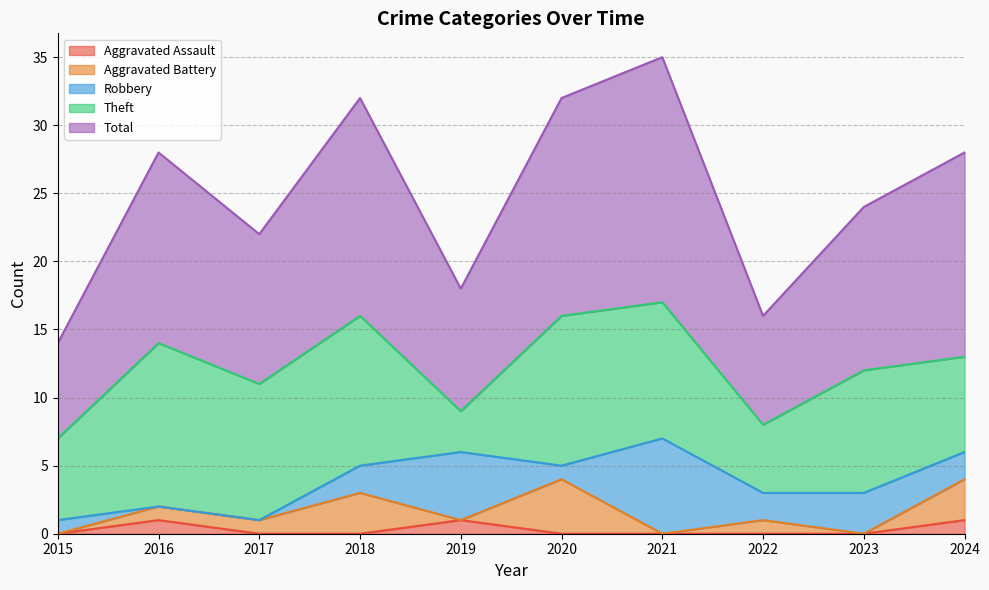

How many data points does each series have?

10